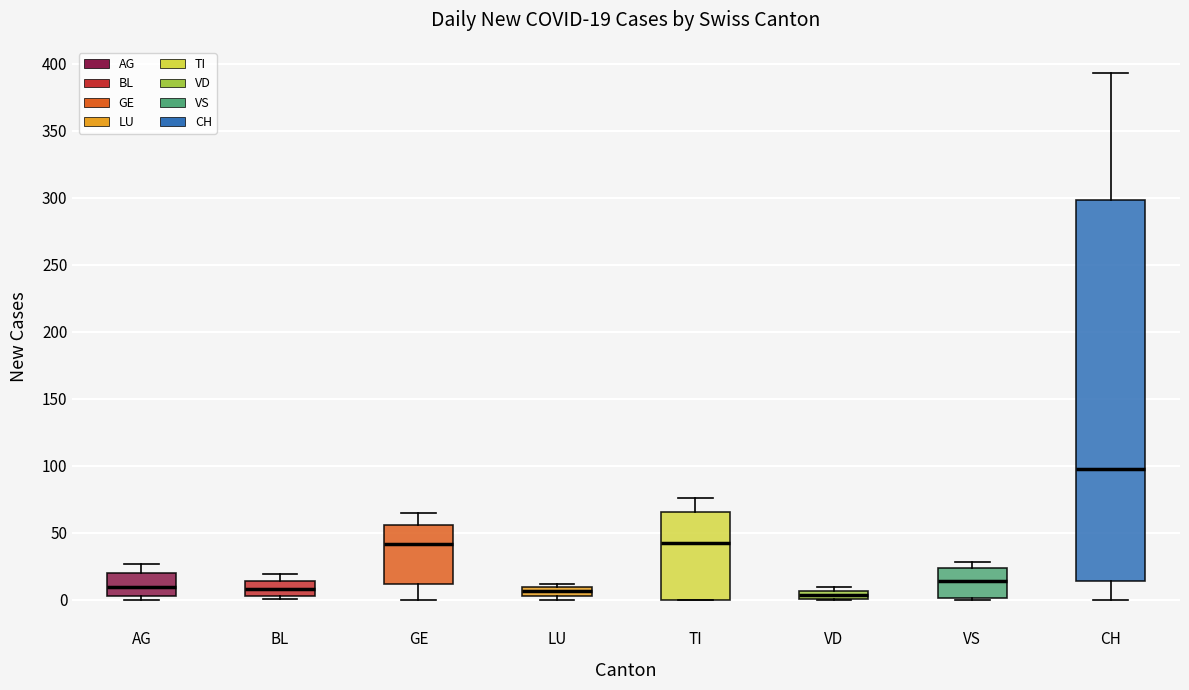

Comparing the boxes themselves (not the whiskers), which one is the tallest?

CH